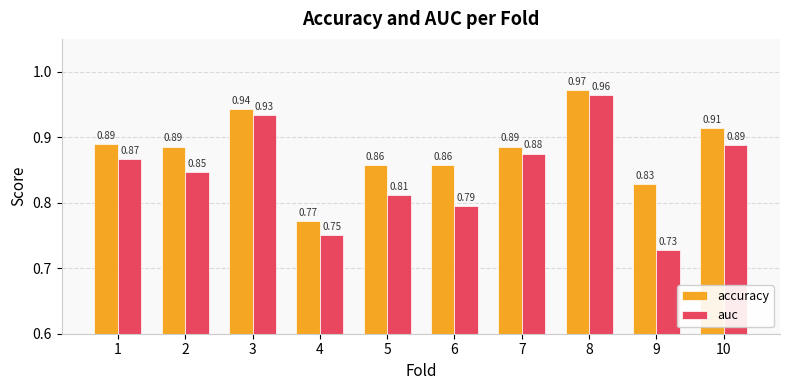

Which series has the largest total across all categories?

accuracy